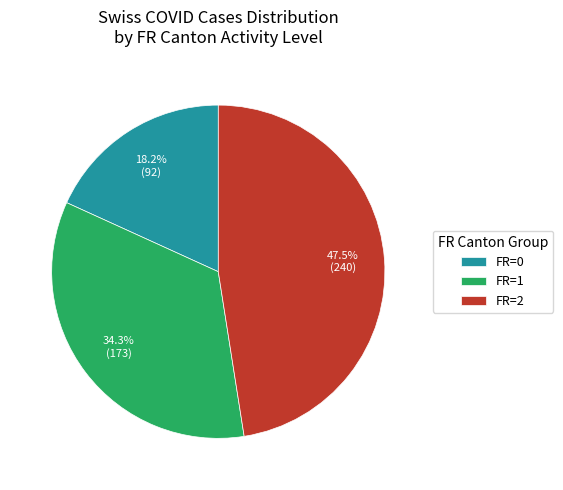

Which slice is the largest?

FR=2